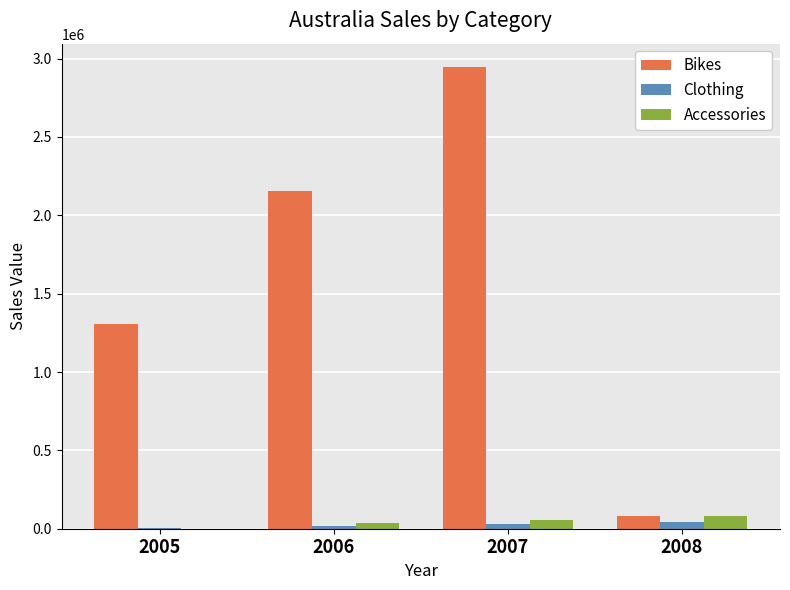

At which category is the sum across all series the highest?

2007